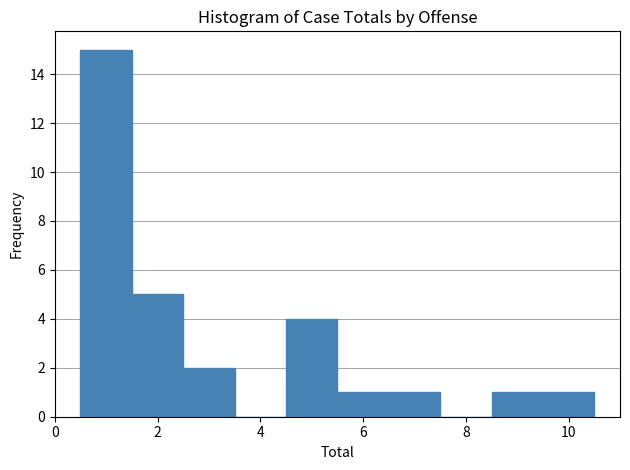

What is the height of the bar covering 6.5 to 7.5 on the x-axis? Neither the bar edges nor the heights are printed on the chart, so give them approximately, as read against the axes.

1